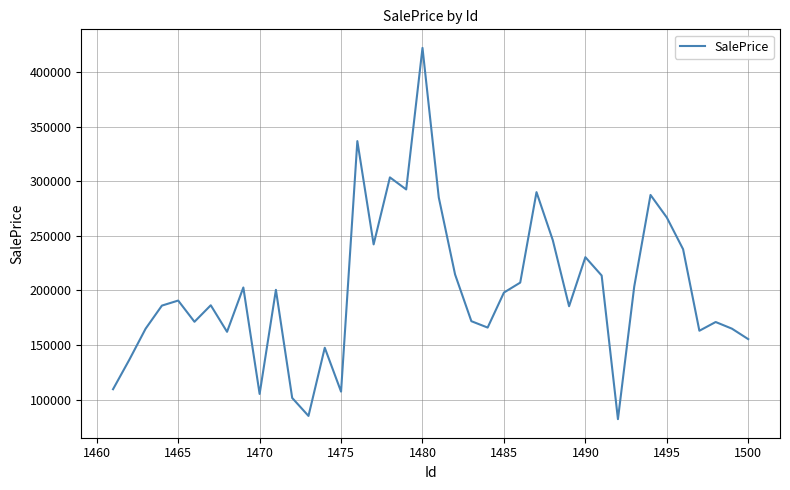

What is the difference between the maximum and minimum values?

340307.3